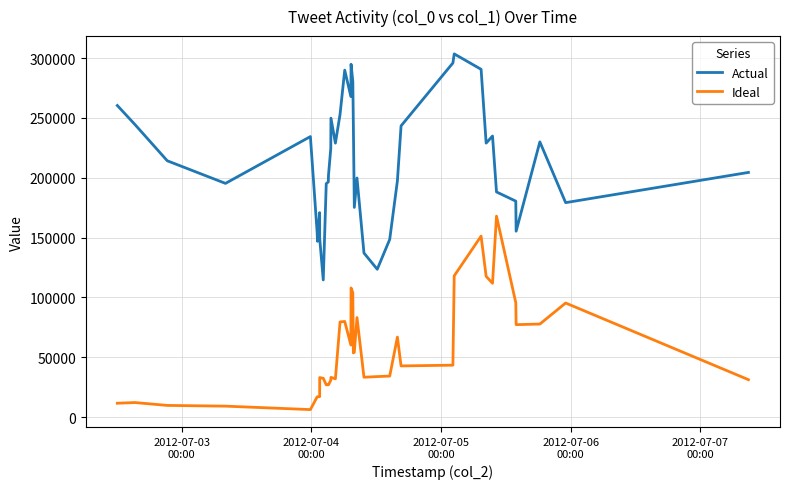

Which series has the largest total across all categories?

Actual